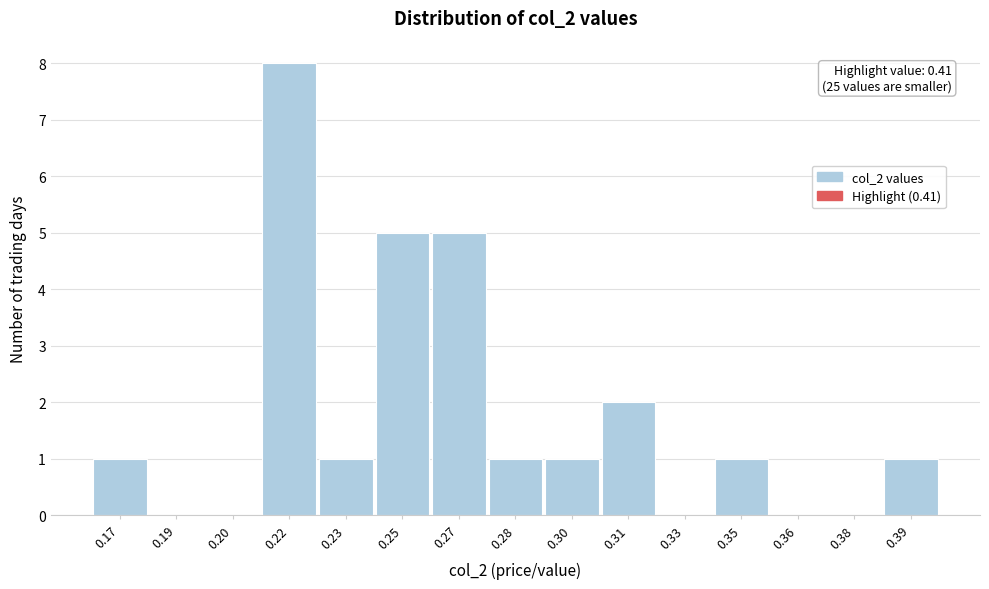

Reading right to left, extract all data points from this chart.

0.39=1	0.38=0	0.36=0	0.35=1	0.33=0	0.31=2	0.30=1	0.28=1	0.27=5	0.25=5	0.23=1	0.22=8	0.20=0	0.19=0	0.17=1